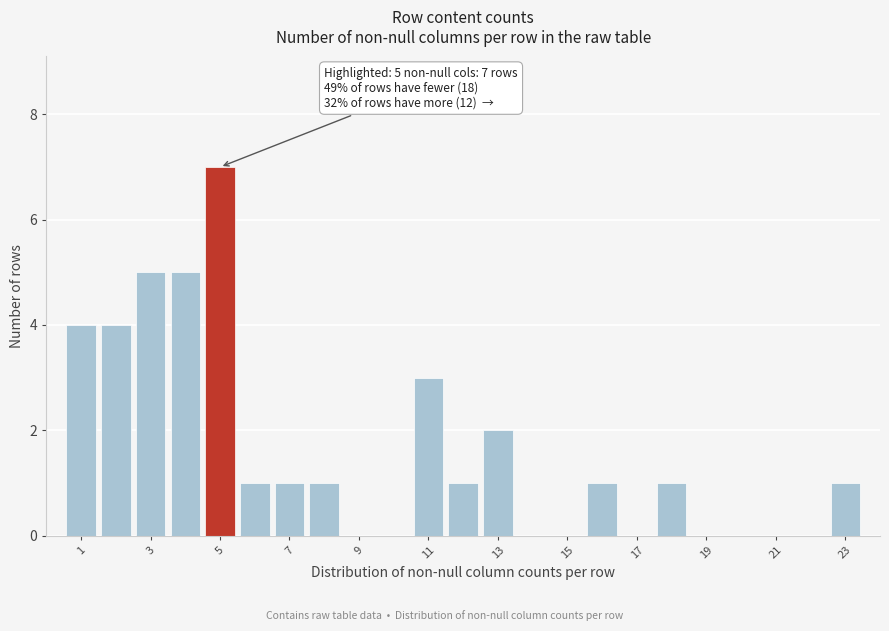

Which range on the x-axis has the tallest bar?

4.5 to 5.5